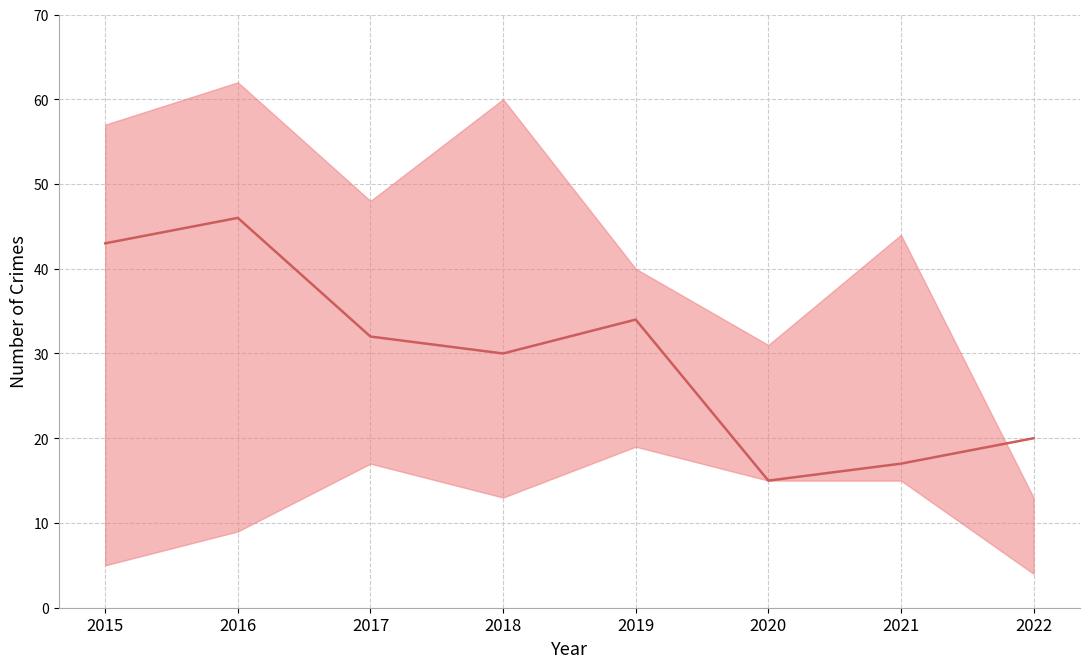

List the labels in order of value, largest first.

2016, 2015, 2019, 2017, 2018, 2022, 2021, 2020